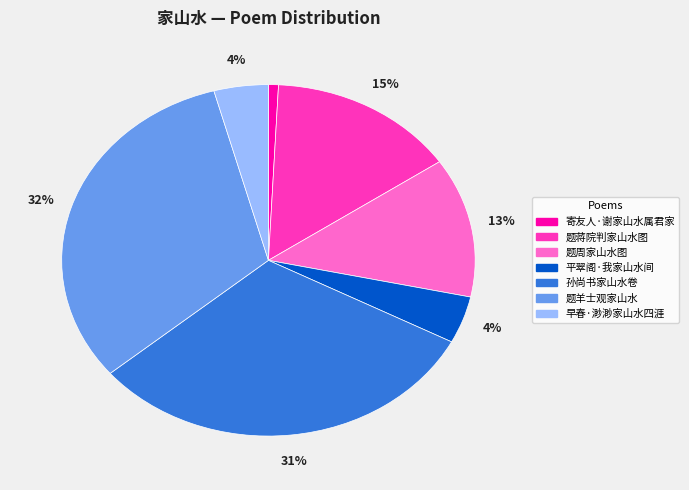

Between 题羊士观家山水 and 平翠阁·我家山水间, which is larger?

题羊士观家山水